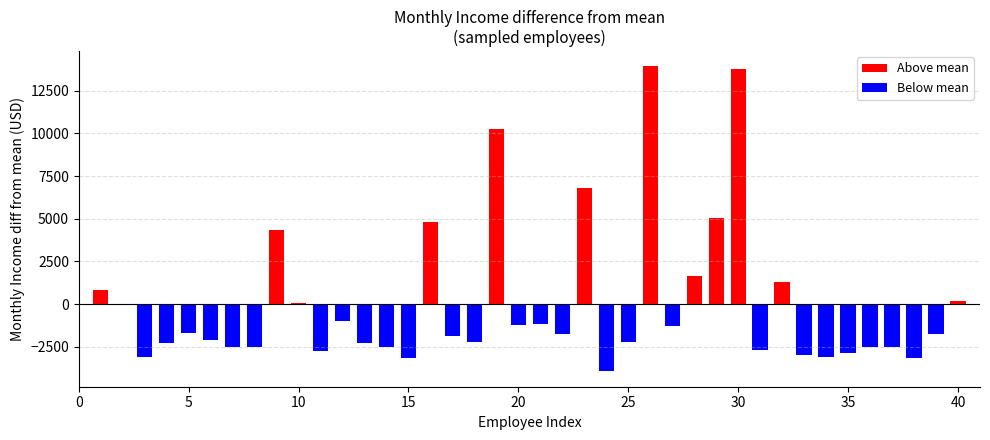

How many bars are there in total?

40